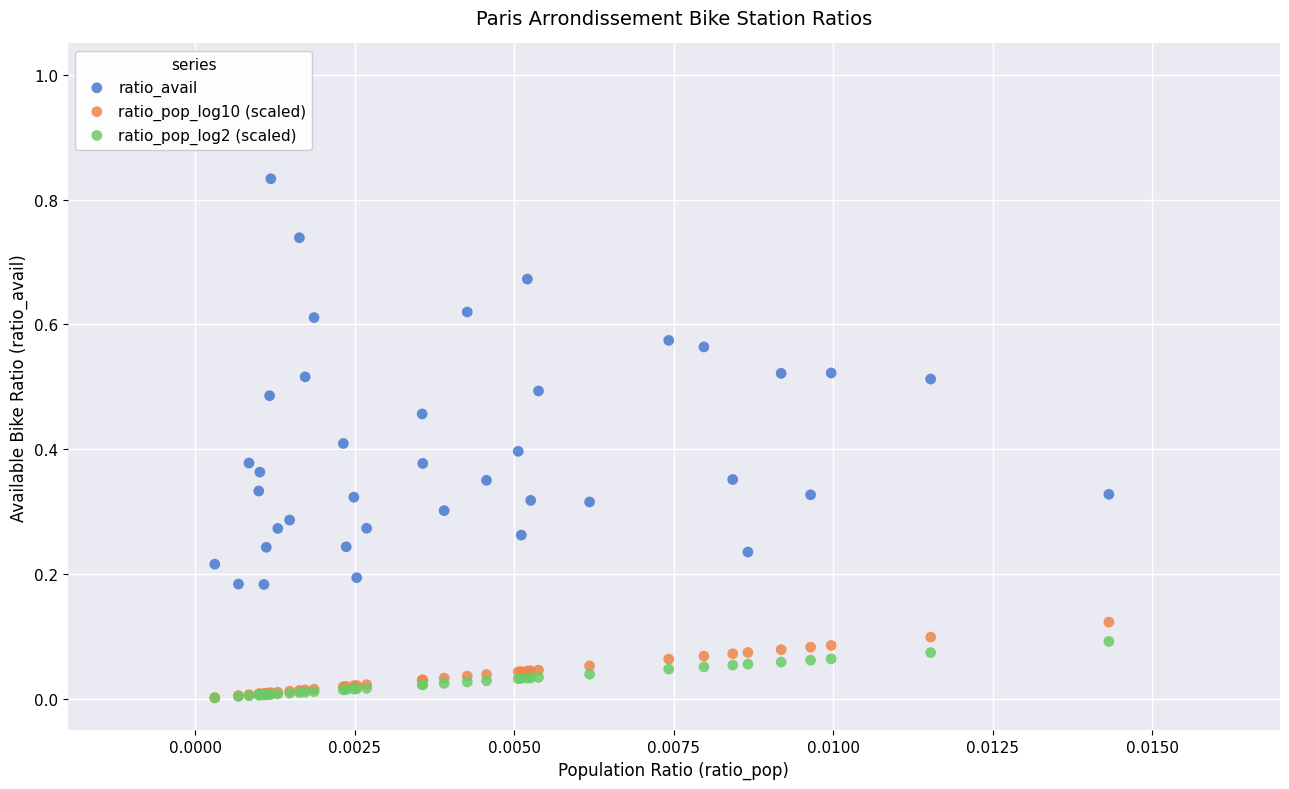

Which series contains the highest Y value?

ratio_avail